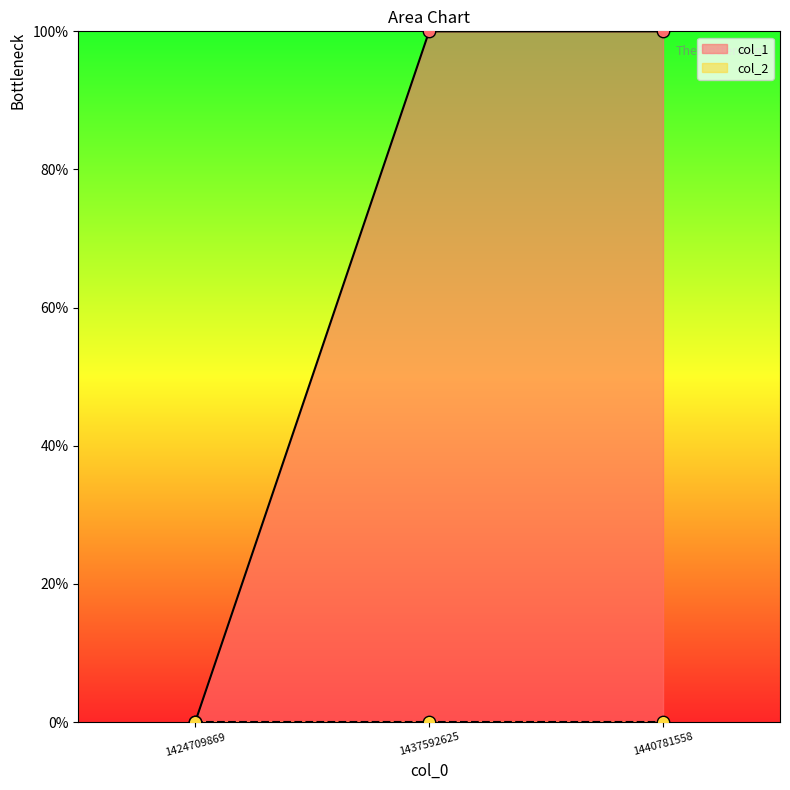

What is the change in value from 1424709869 to 1440781558?

+1